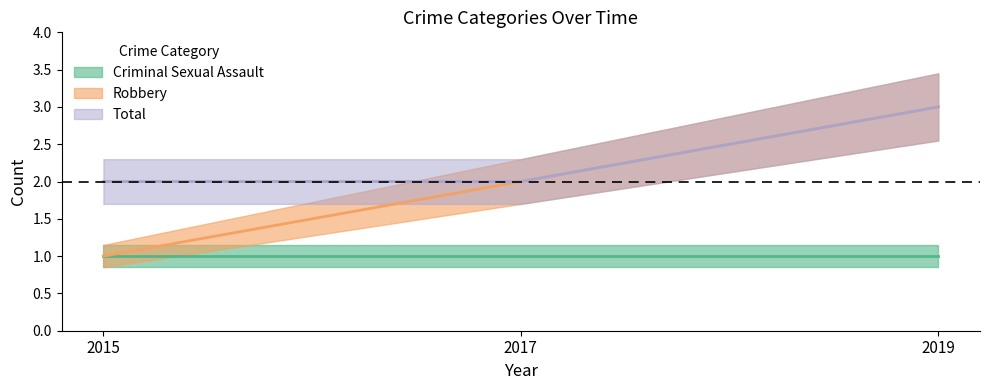

Which category has the lowest value across all series?

2015